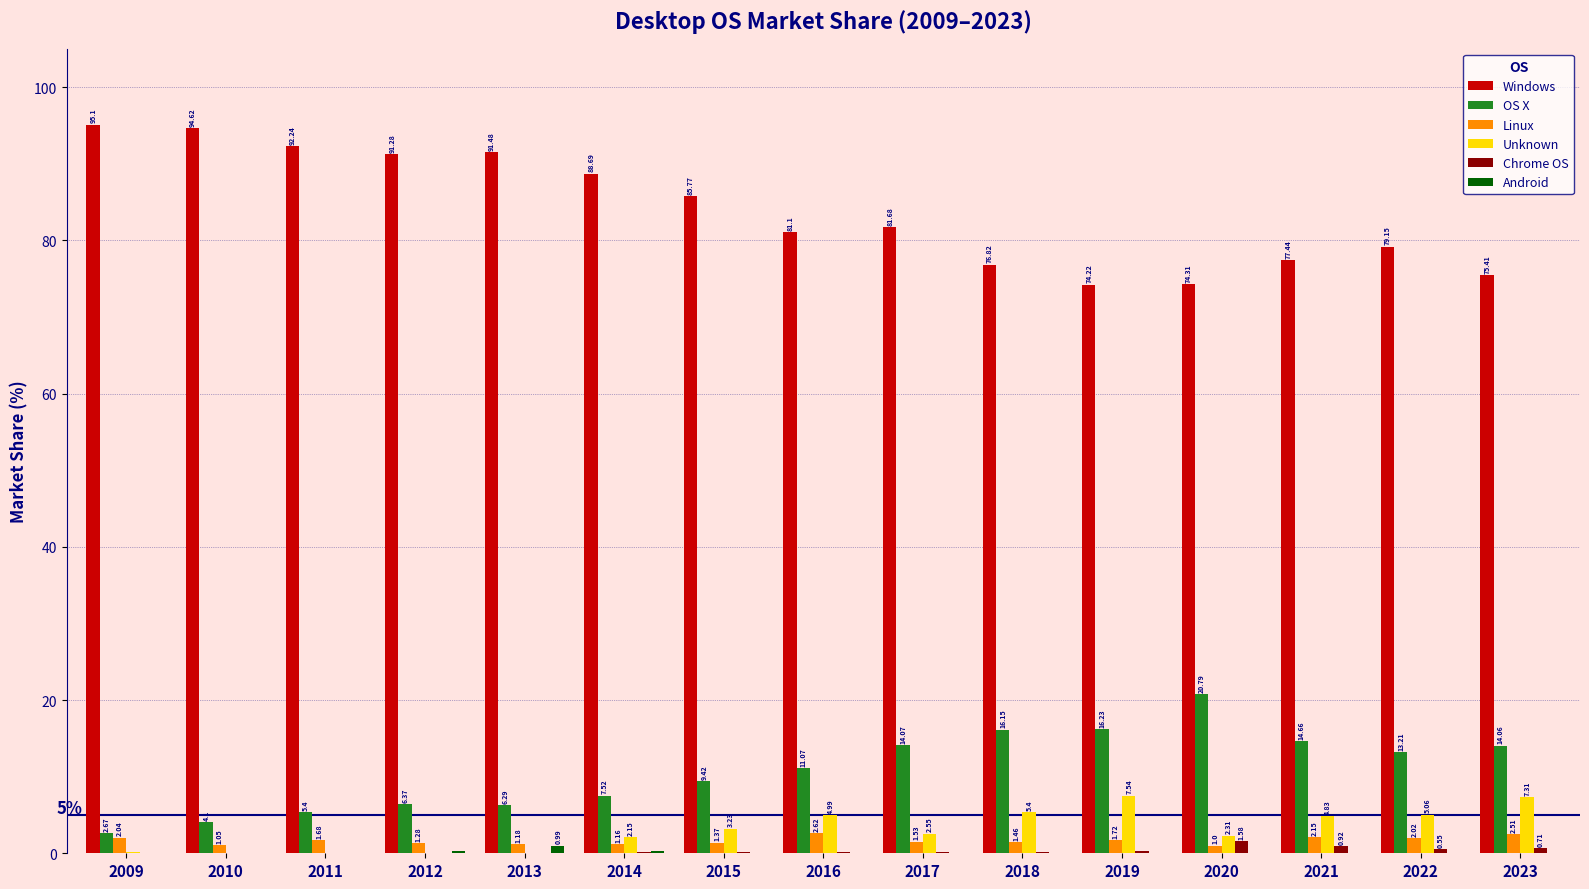

Between 2009 and 2015, which series saw the biggest shift?

Windows